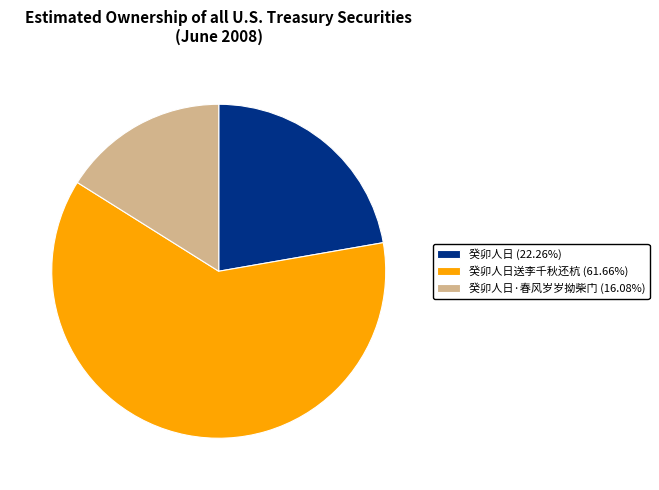

Does any single category account for the majority?

Yes